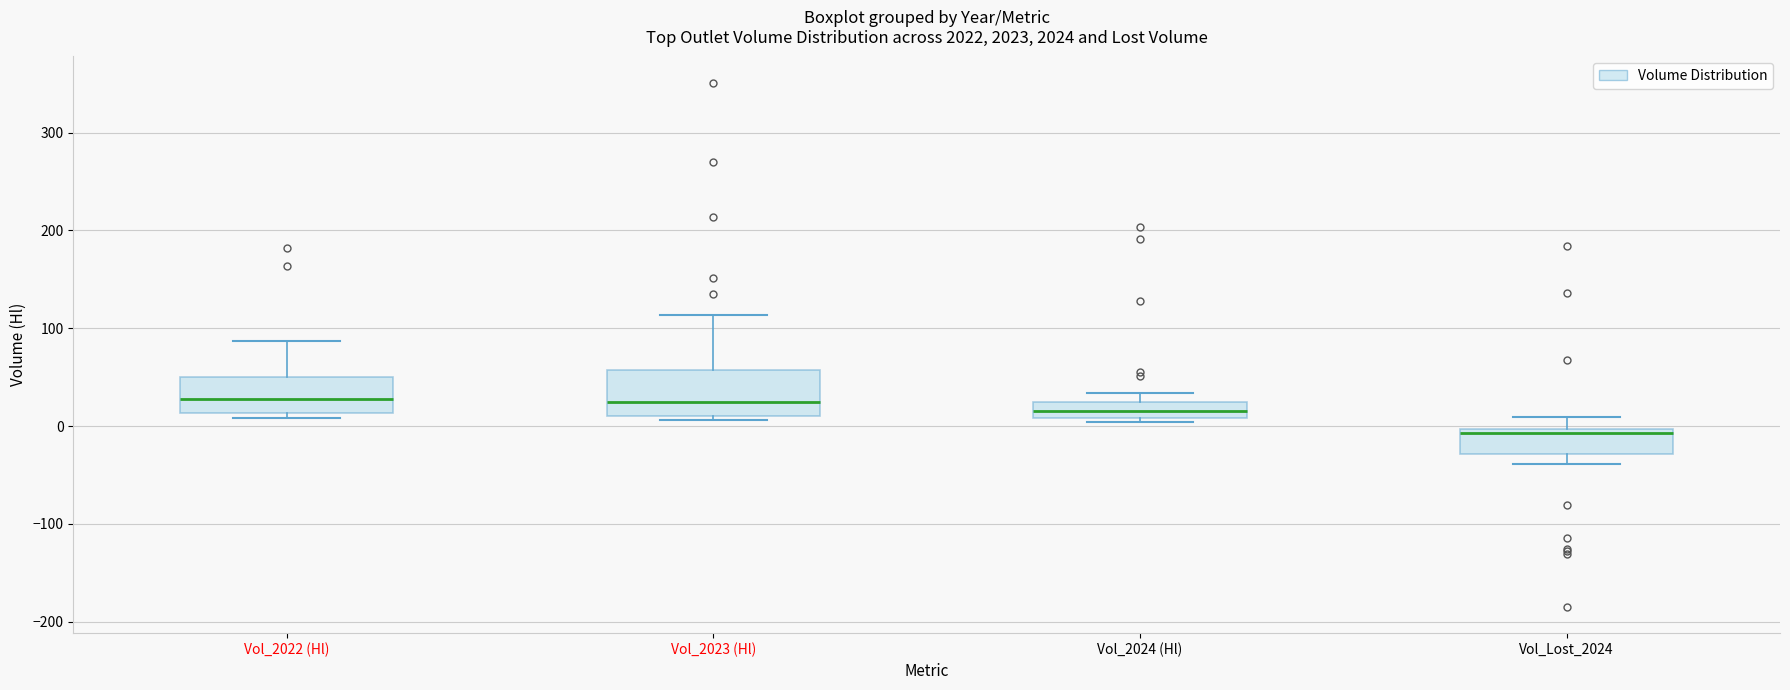

Where does the upper whisker of the box for Vol_Lost_2024 end on the y-axis? The values are not printed on the chart, so give them approximately, as read against the axis.

10